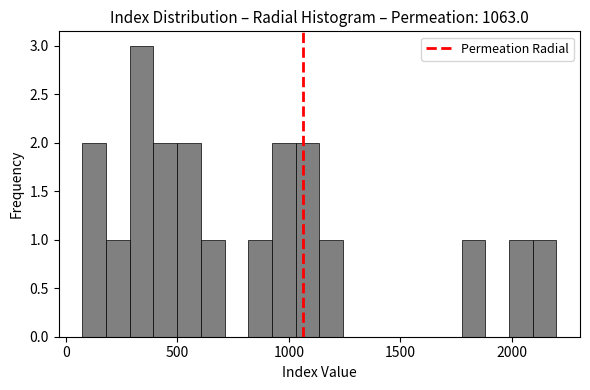

Read against the x-axis, roughly where is the centre of the tallest bar?

350